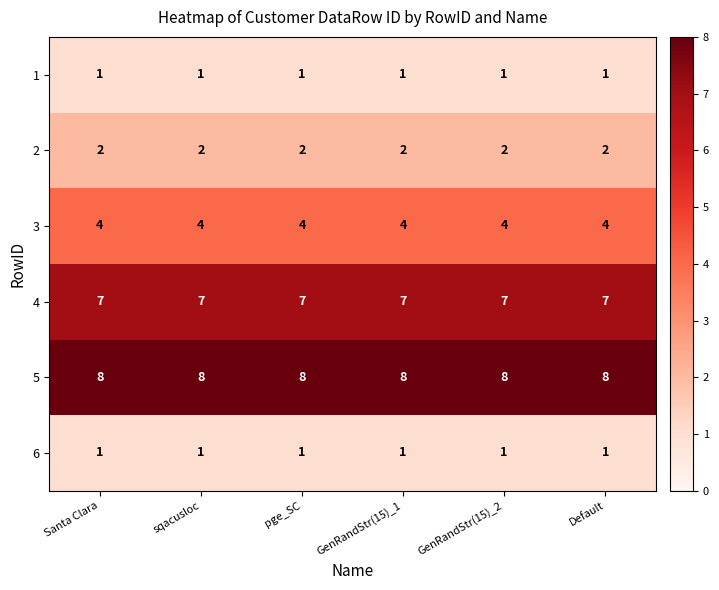

At how many categories does at least one series exceed 1?

6